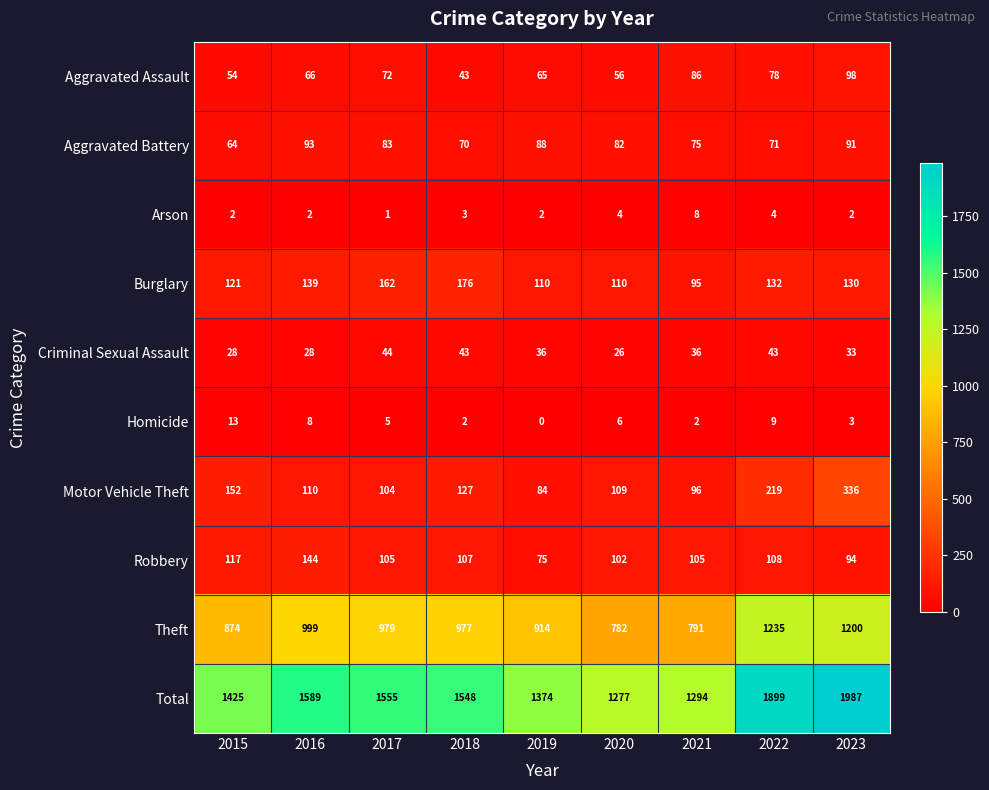

Is it true that Aggravated Assault equals 66 at 2016?

True